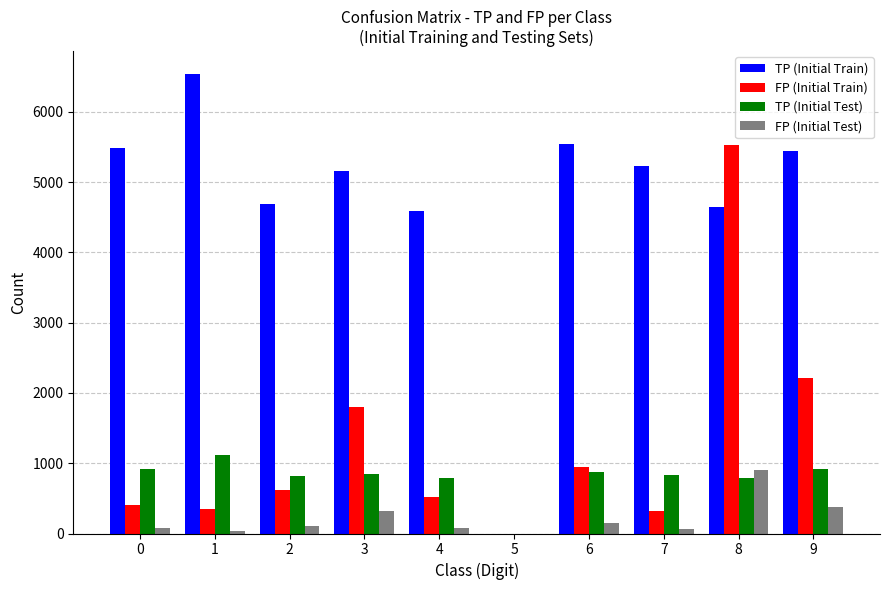

The value of TP (Initial Test) at 5 is 0. True or false?

True